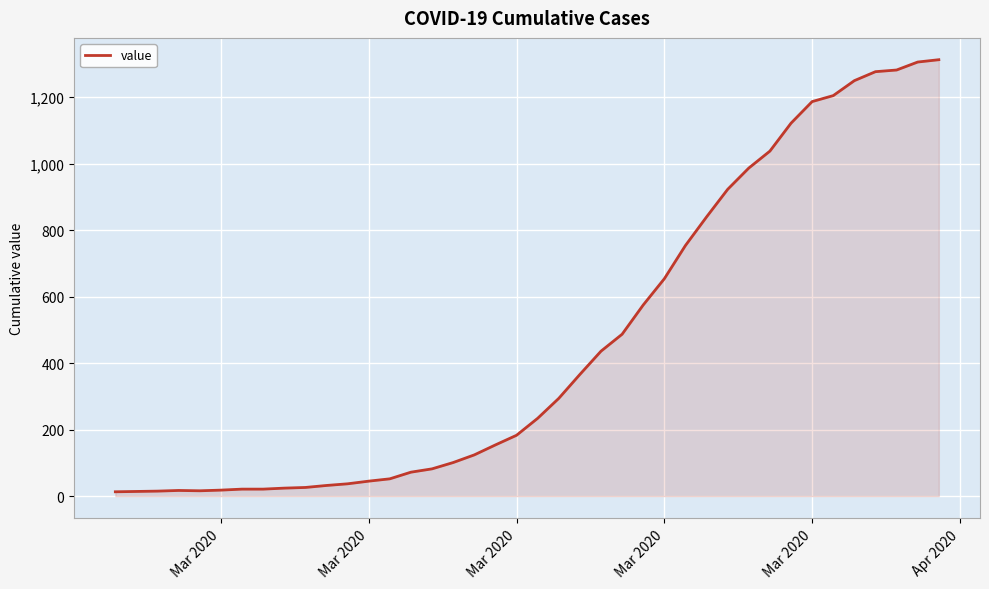

What is the maximum value shown in the chart?

1313